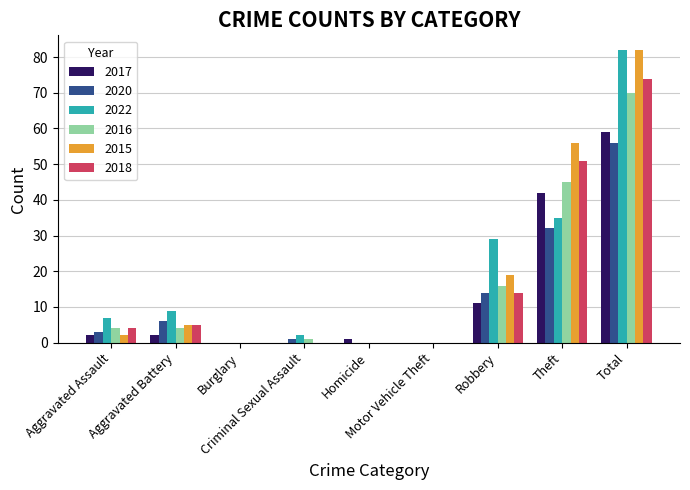

Reading right to left, list all the values displayed in this chart.

2017: Total=59	Theft=42	Robbery=11	Motor Vehicle Theft=0	Homicide=1	Criminal Sexual Assault=0	Burglary=0	Aggravated Battery=2	Aggravated Assault=2
2020: Total=56	Theft=32	Robbery=14	Motor Vehicle Theft=0	Homicide=0	Criminal Sexual Assault=1	Burglary=0	Aggravated Battery=6	Aggravated Assault=3
2022: Total=82	Theft=35	Robbery=29	Motor Vehicle Theft=0	Homicide=0	Criminal Sexual Assault=2	Burglary=0	Aggravated Battery=9	Aggravated Assault=7
2016: Total=70	Theft=45	Robbery=16	Motor Vehicle Theft=0	Homicide=0	Criminal Sexual Assault=1	Burglary=0	Aggravated Battery=4	Aggravated Assault=4
2015: Total=82	Theft=56	Robbery=19	Motor Vehicle Theft=0	Homicide=0	Criminal Sexual Assault=0	Burglary=0	Aggravated Battery=5	Aggravated Assault=2
2018: Total=74	Theft=51	Robbery=14	Motor Vehicle Theft=0	Homicide=0	Criminal Sexual Assault=0	Burglary=0	Aggravated Battery=5	Aggravated Assault=4